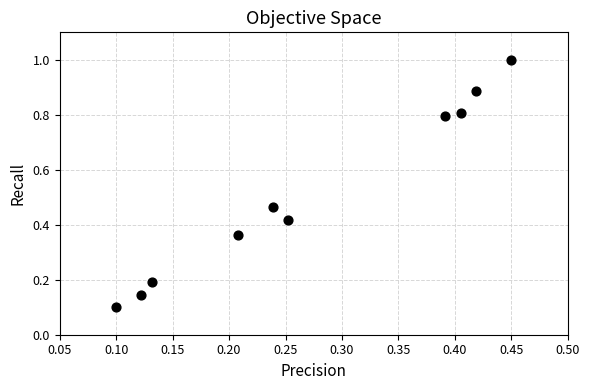

What is the average X value?

0.3